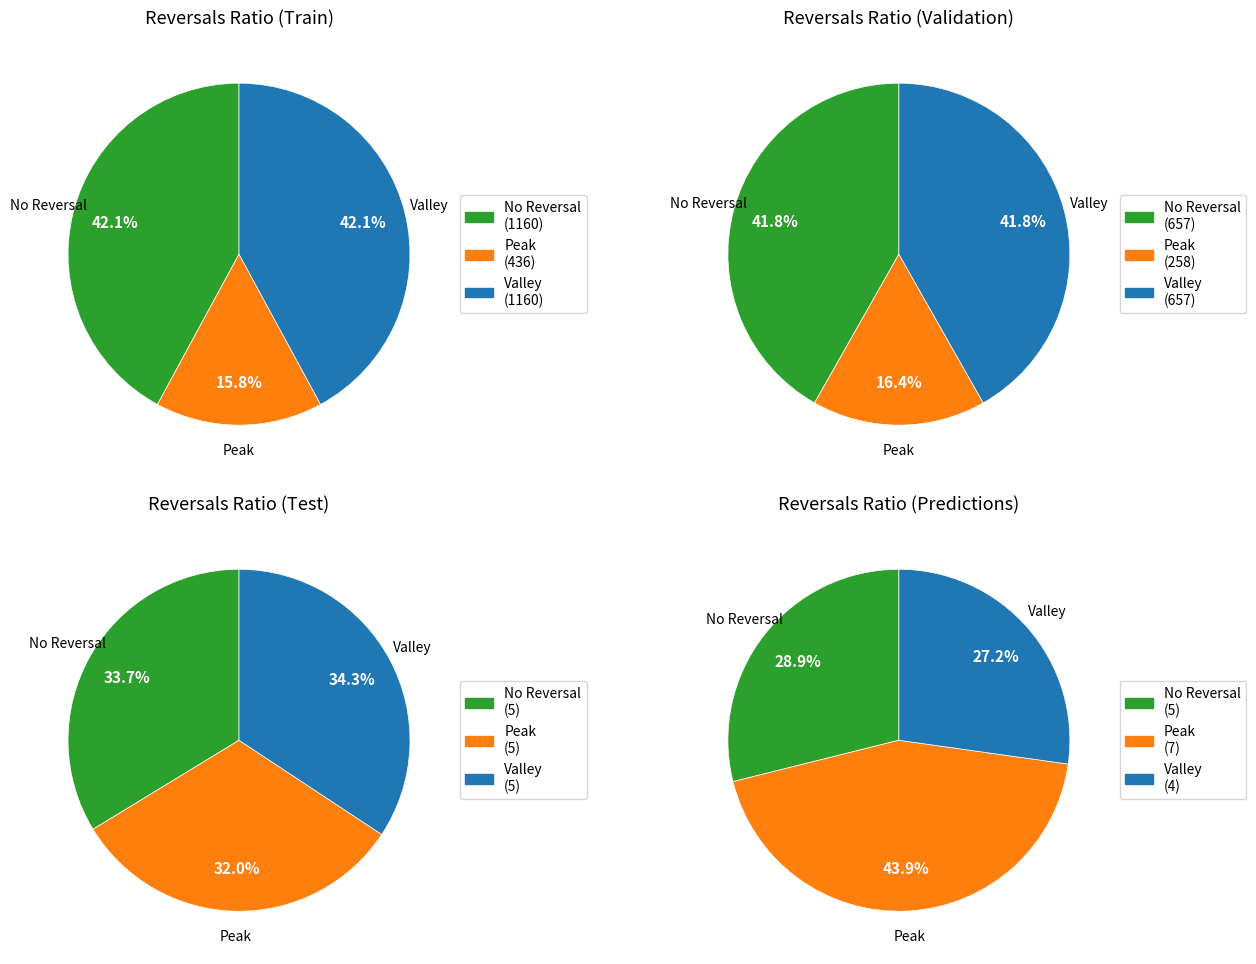

Combined, do Row 1 and Row 2 account for over 50%?

Yes